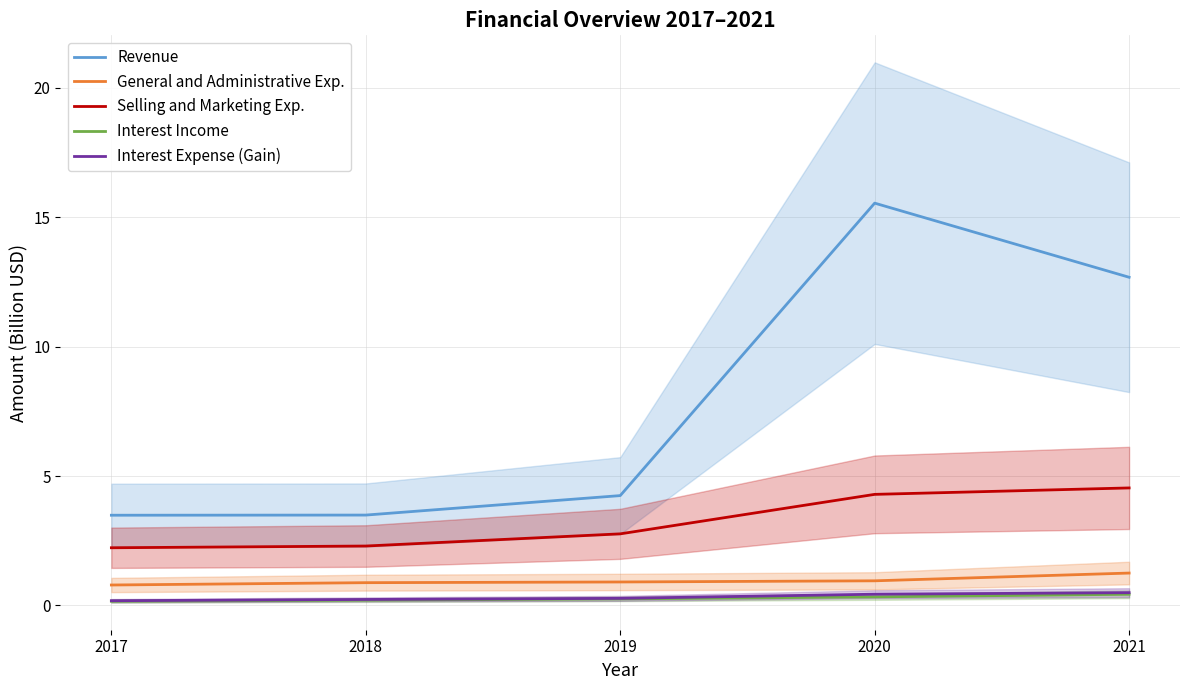

Does the chart have visible grid lines?

Yes